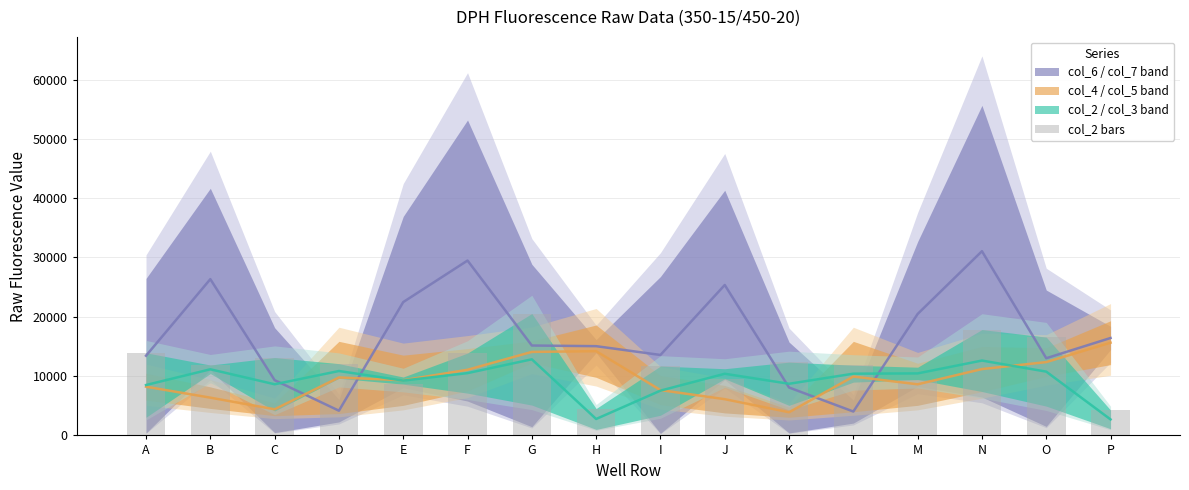

Reading left to right, extract all data points from this chart.

A=13929	B=11867	C=13128	D=12099	E=8642	F=13883	G=20551	H=4532	I=11696	J=9545	K=12354	L=11833	M=9412	N=17846	O=16571	P=4275